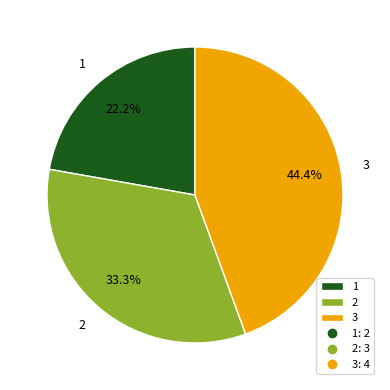

Is 3 the majority of the pie?

No